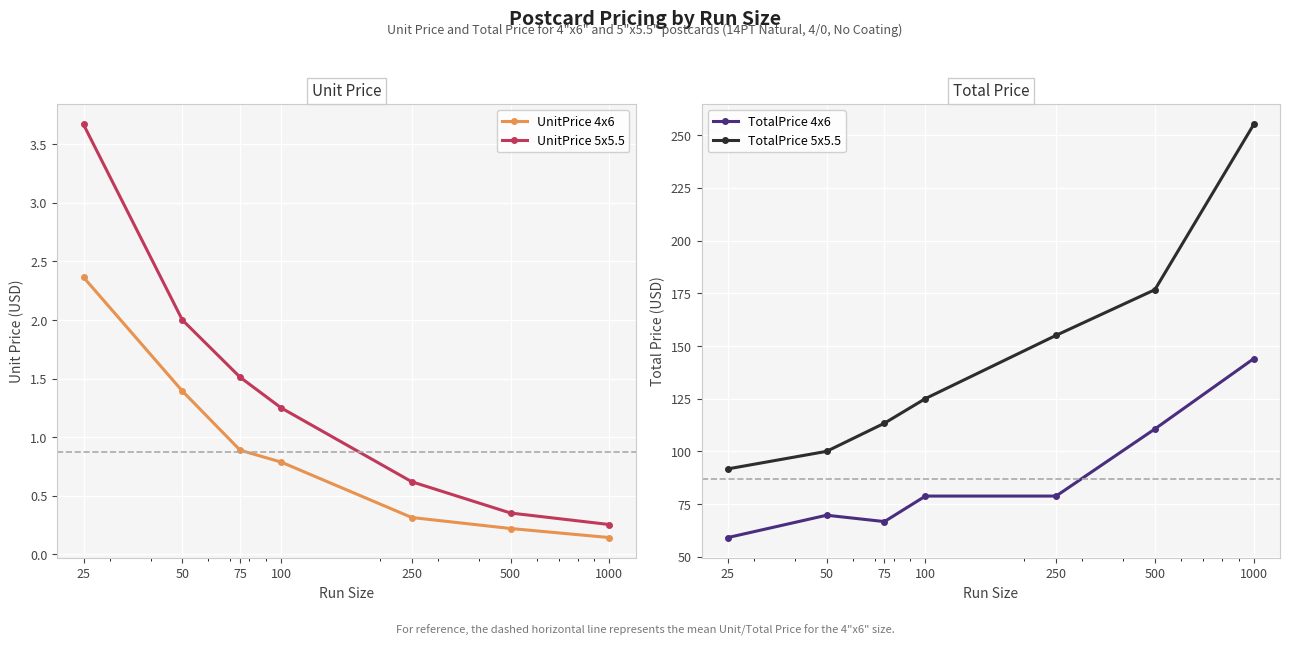

True or false: TotalPrice 4x6 has a value of 36.8 at 100.

False